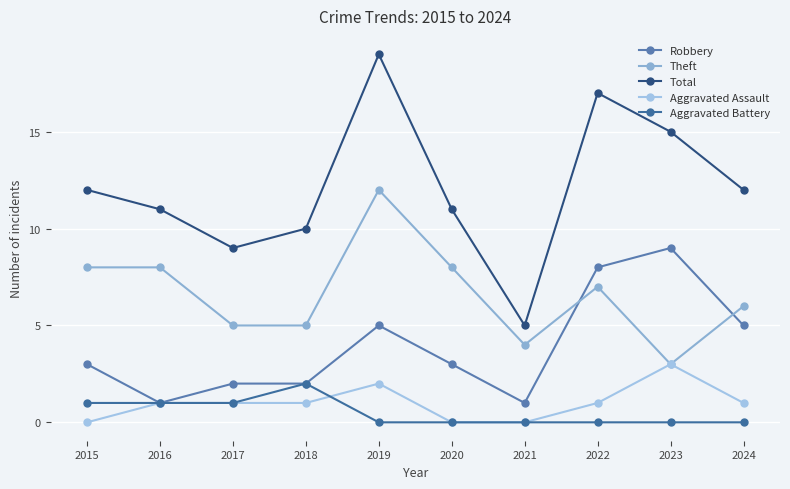

Where is Total nearest to the value 12?

2015